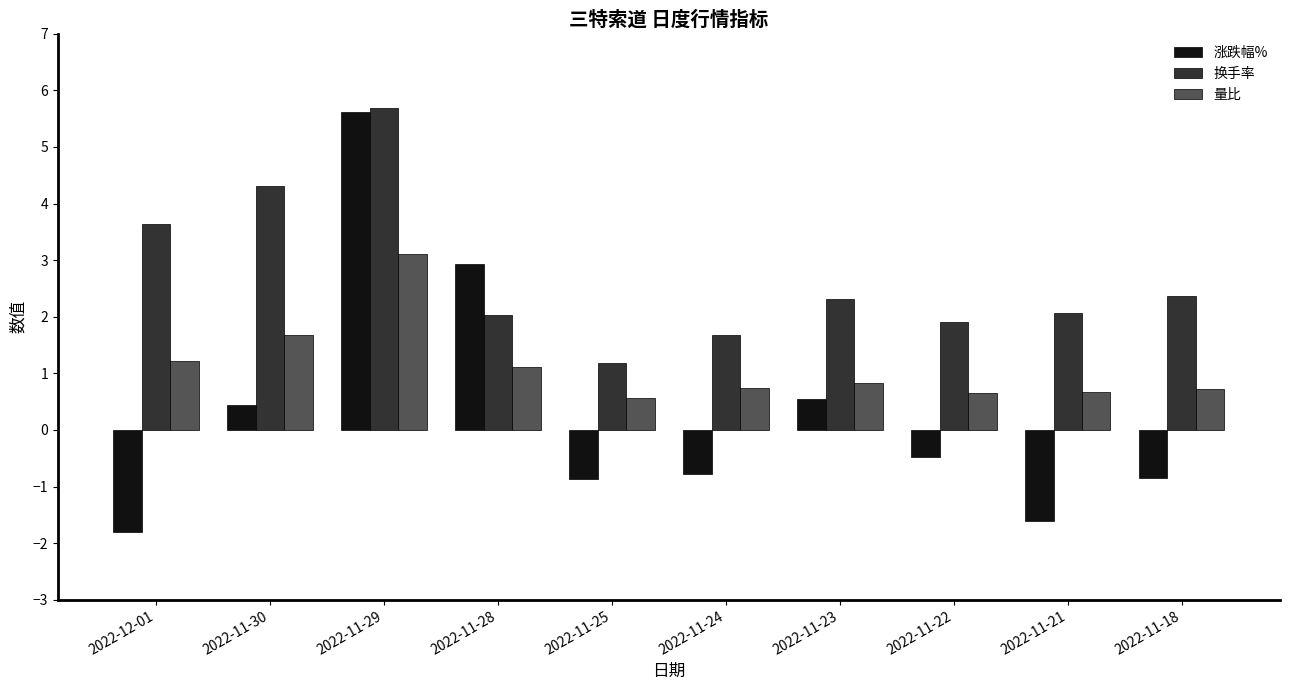

Which category has the highest value across all series?

2022-11-29